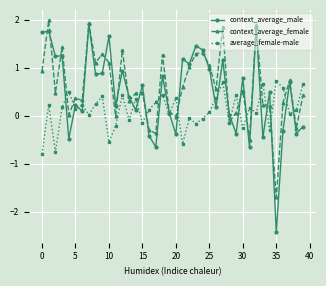

What is the lowest value of the average_female-male series?

-0.8